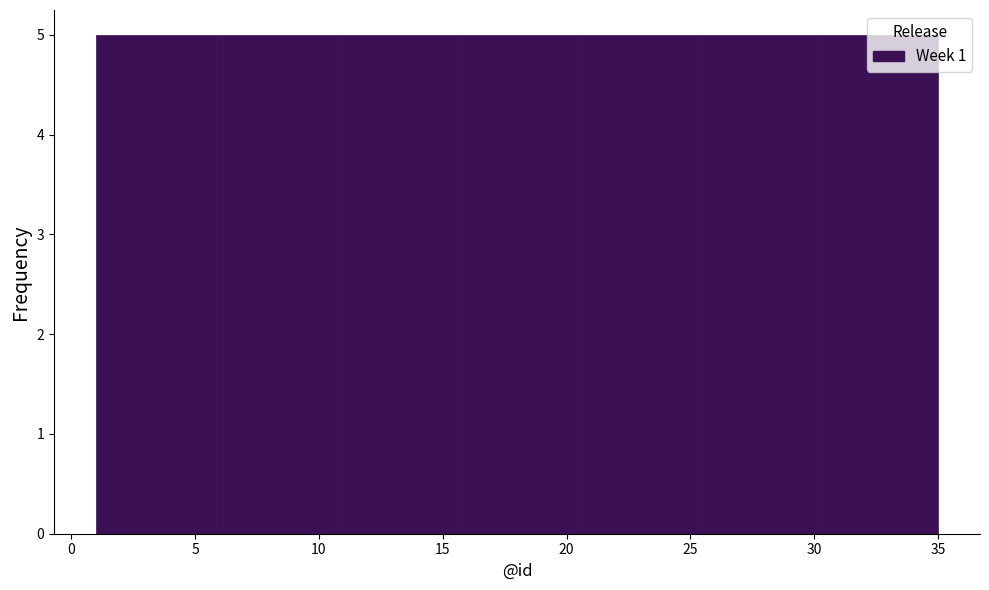

Reading left to right, list every bar in this chart as the range it spans on the x-axis followed by its height. Neither the bar edges nor the heights are printed on the chart, so give them approximately, as read against the axes.

1.0 to 6.0: 5
6.0 to 10.5: 5
10.5 to 15.5: 5
15.5 to 20.5: 5
20.5 to 25.5: 5
25.5 to 30.0: 5
30.0 to 35.0: 5